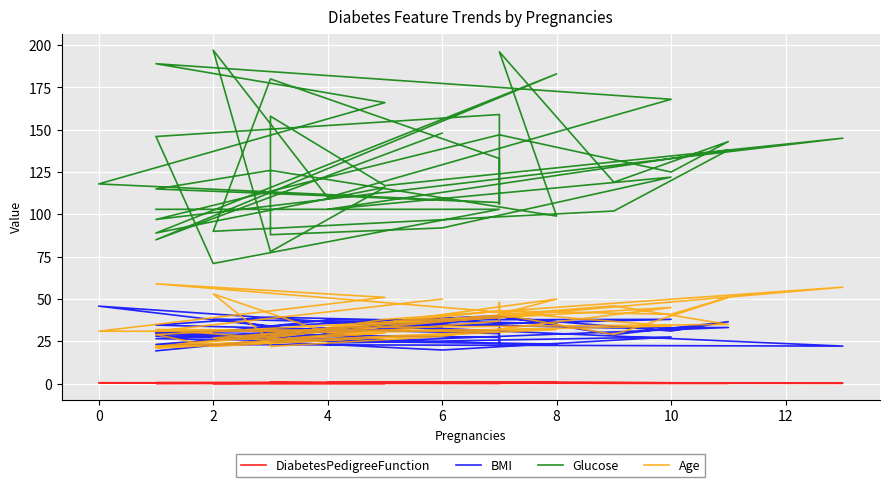

What is the highest value of the Age series?

59.0